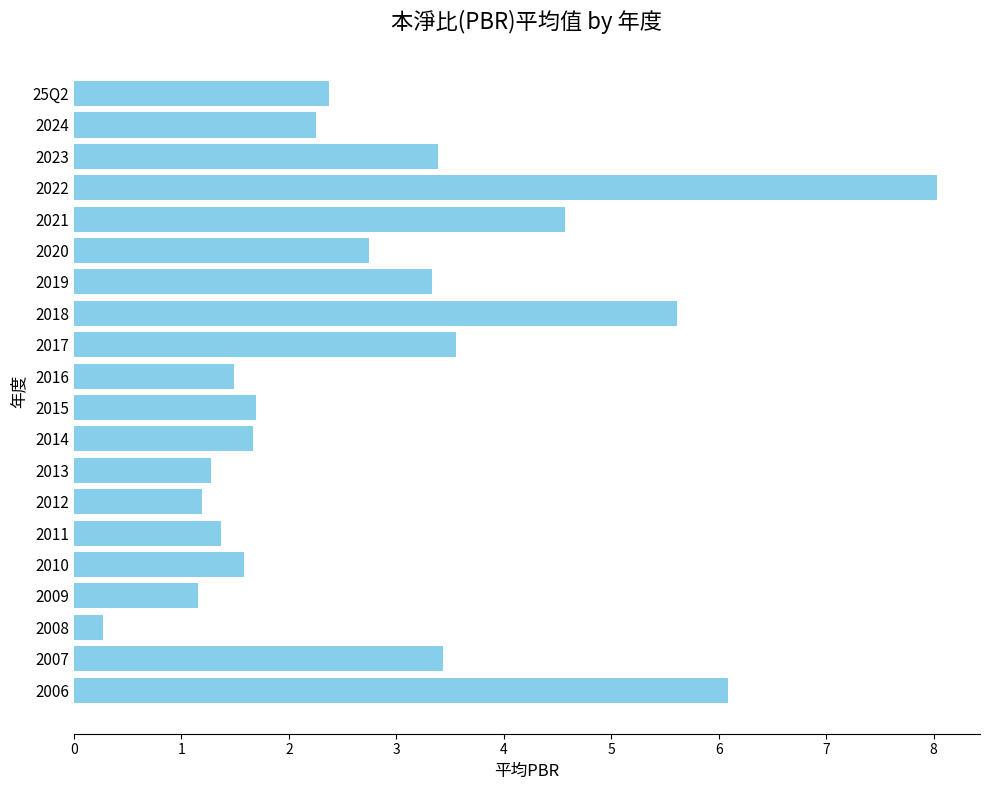

Where is the data nearest to the value 4?

2017